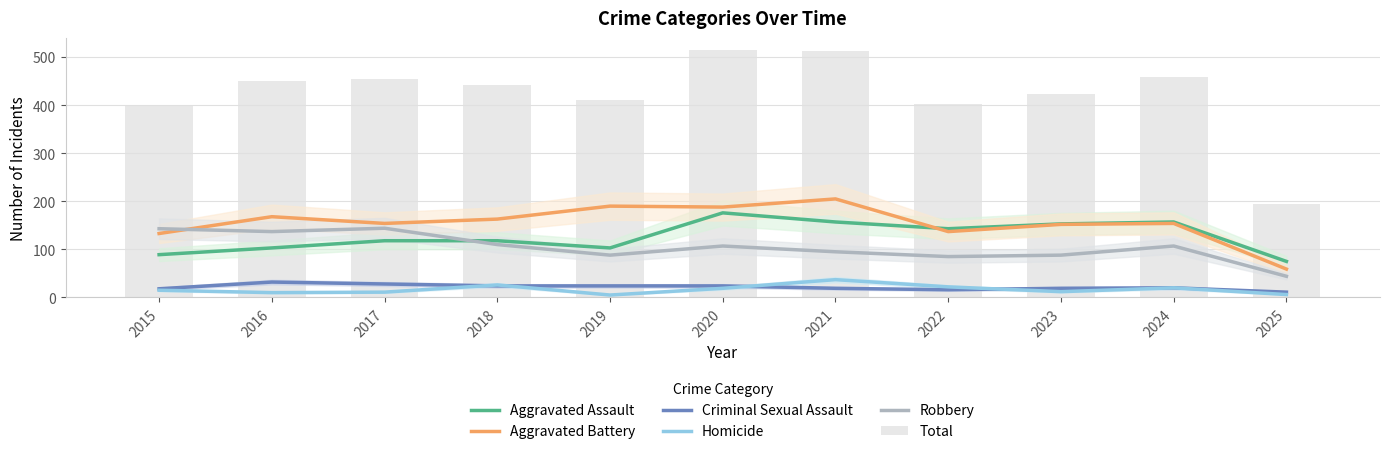

What is the minimum value for Total?

195